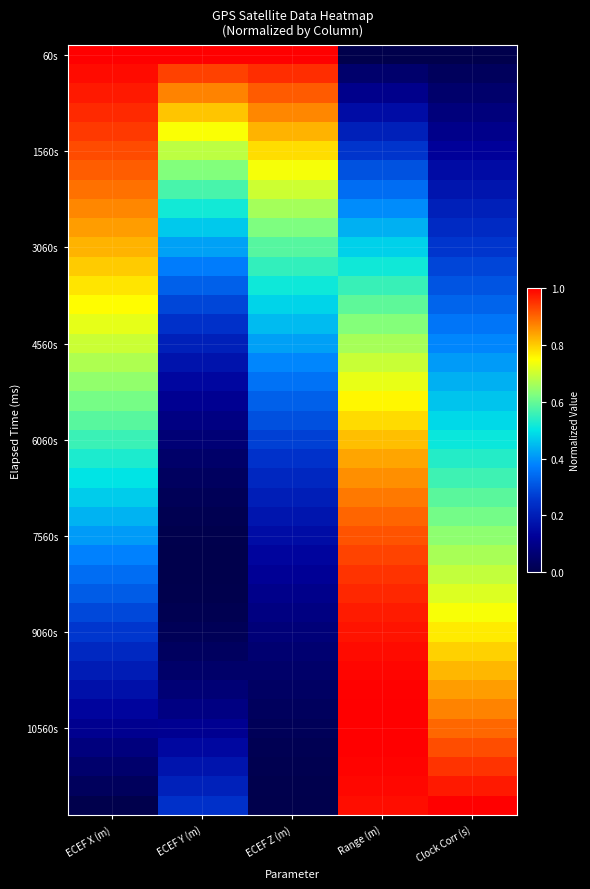

Which label corresponds to the smallest value in the chart?

Range (m)